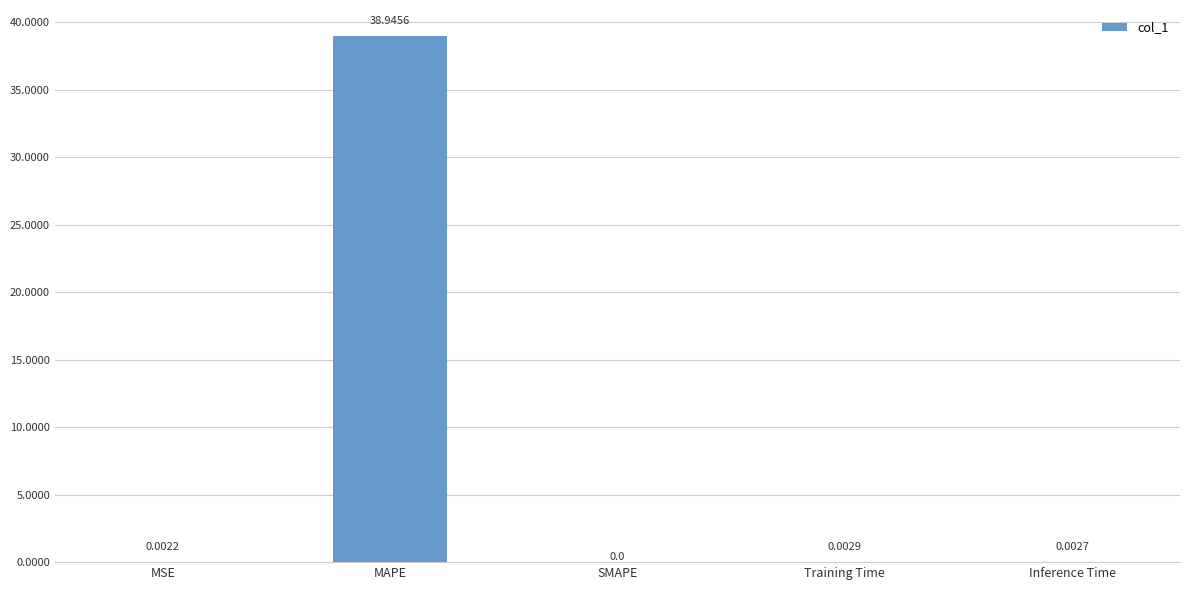

The chart shows a value of 0.0 at MSE. True or false?

True